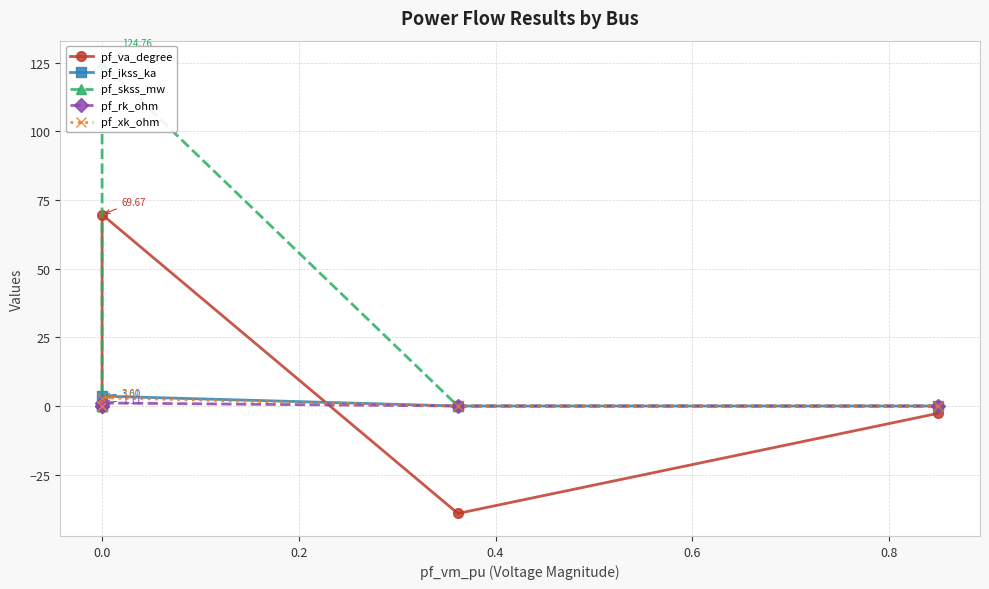

True or false: pf_rk_ohm and pf_va_degree intersect in this chart.

True